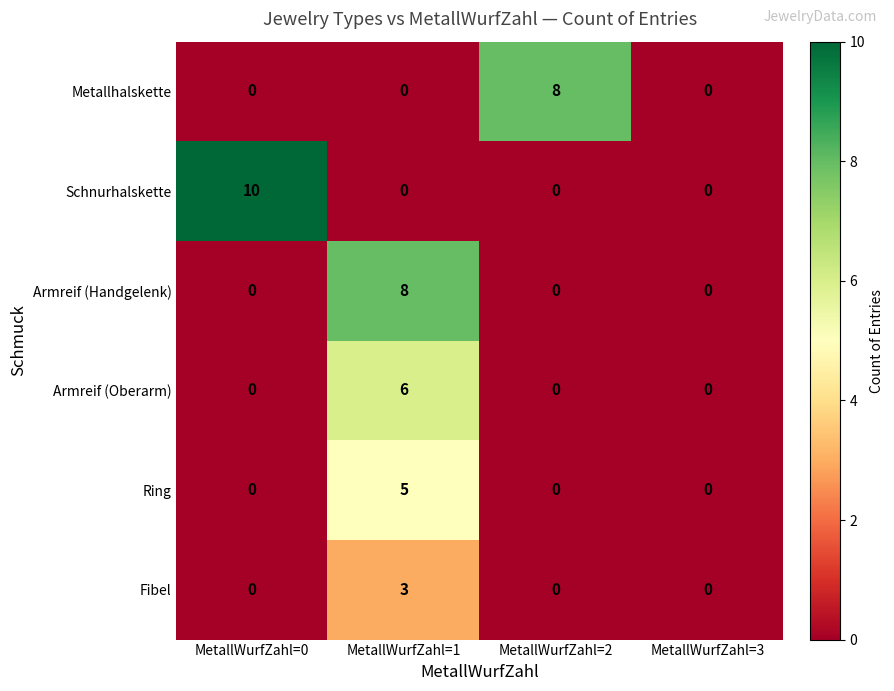

True or false: Schnurhalskette has a value of -4 at MetallWurfZahl=2.

False